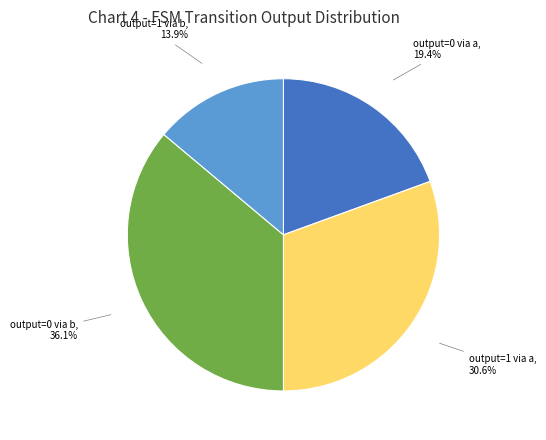

How many slices are in this pie chart?

4